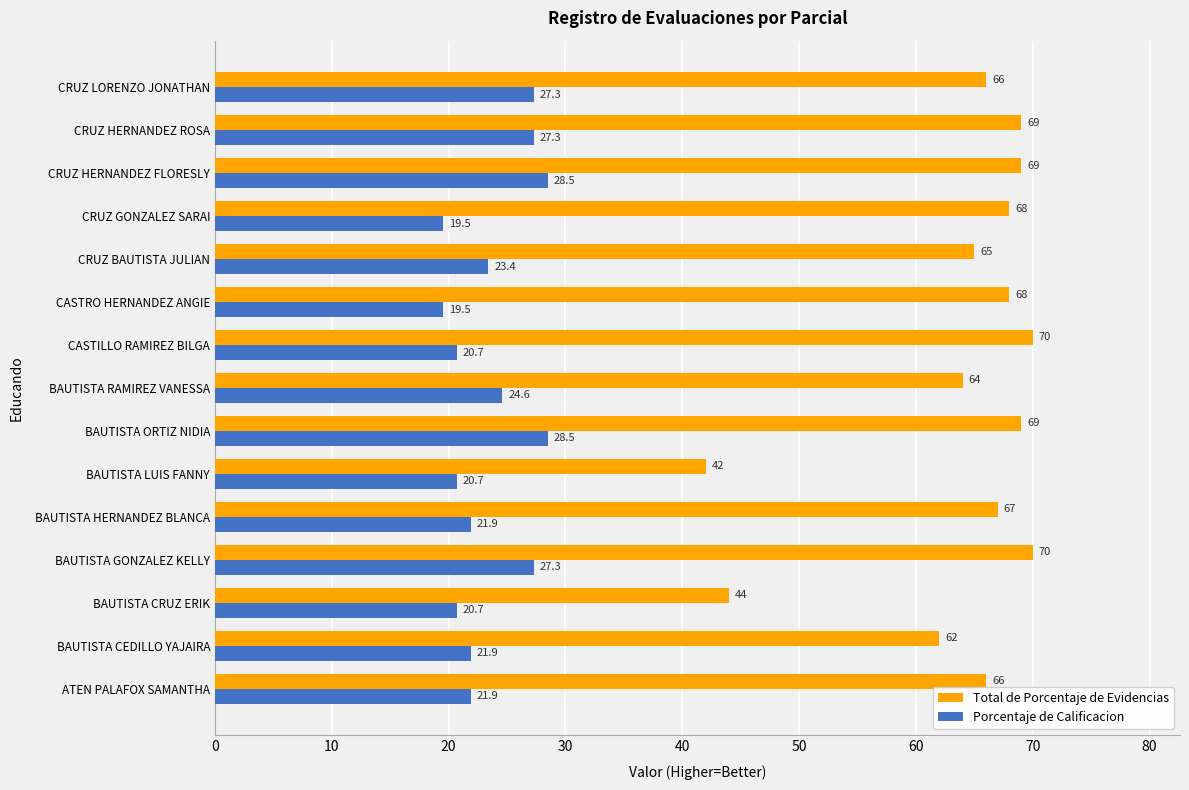

What is the maximum value shown in the chart?

70.0